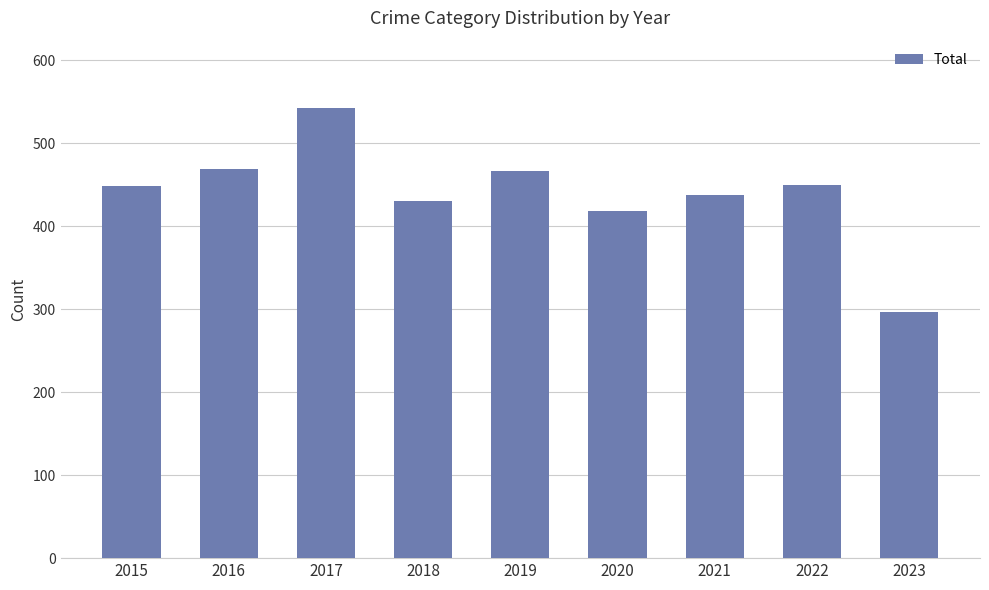

How many bars are there in total?

9